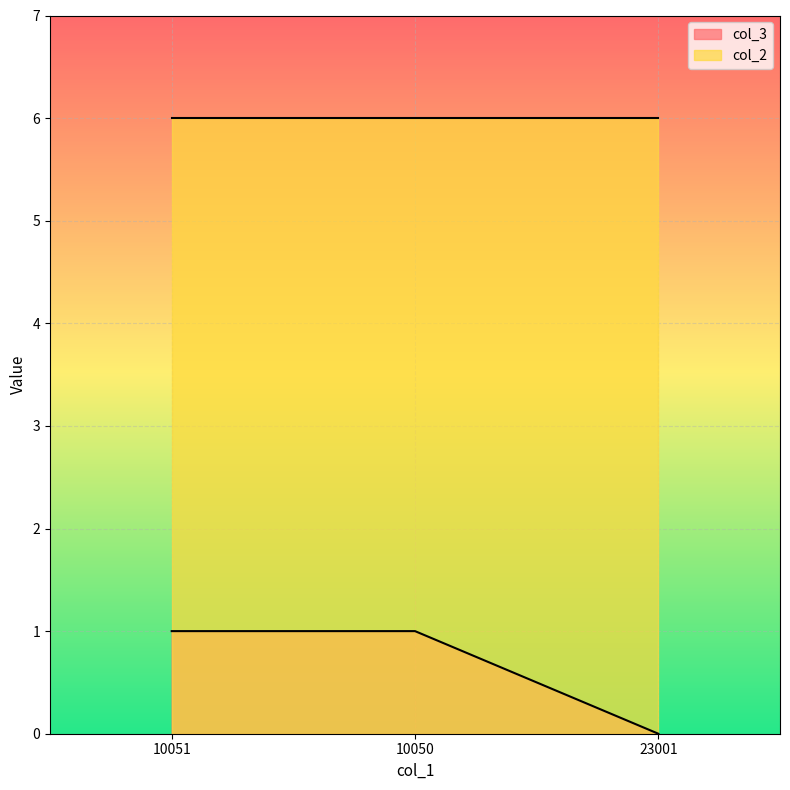

What is the label of the 3rd point from the left?

23001